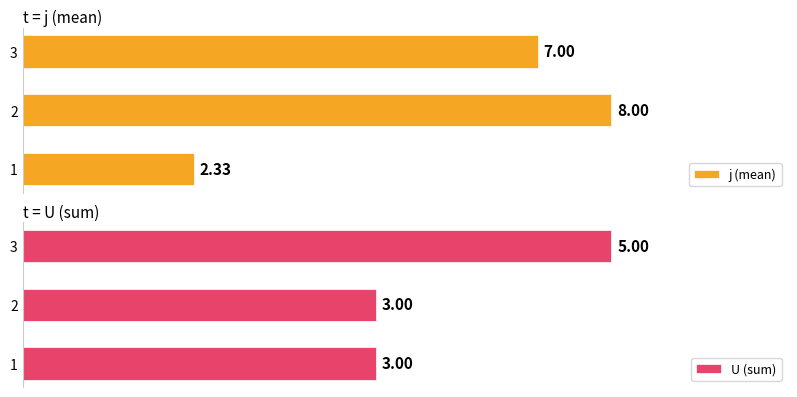

Rank the categories by j (mean) value from lowest to highest.

1, 3, 2